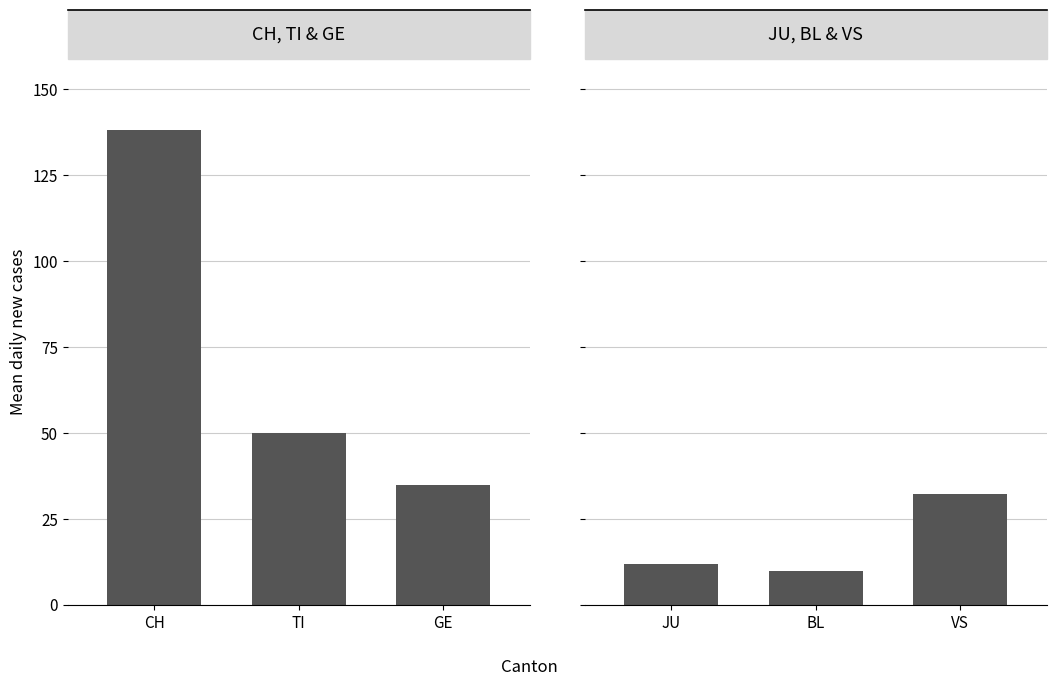

Which has a higher value, GE or TI?

TI